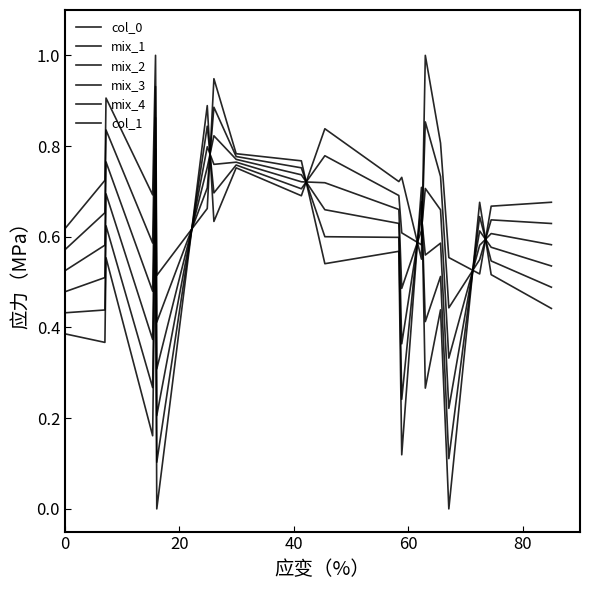

Does the chart display data point markers on the line(s)?

No